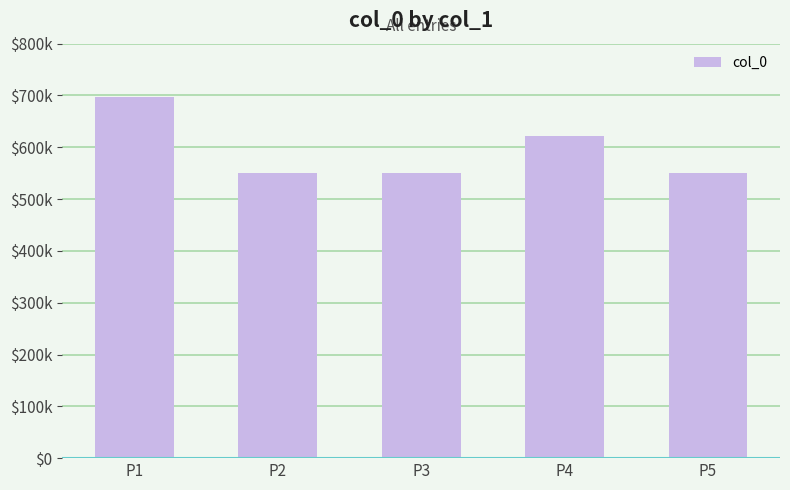

Reading left to right, extract all data points from this chart.

P1=696298	P2=550223	P3=550310	P4=622251	P5=550222